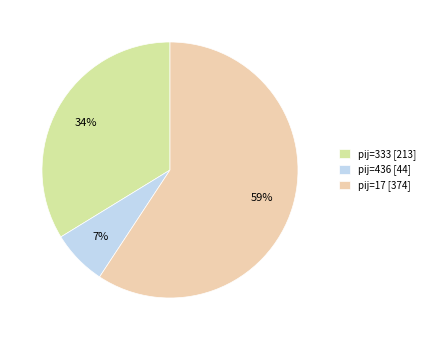

What is the smallest slice in the pie chart?

pij=436 [44]